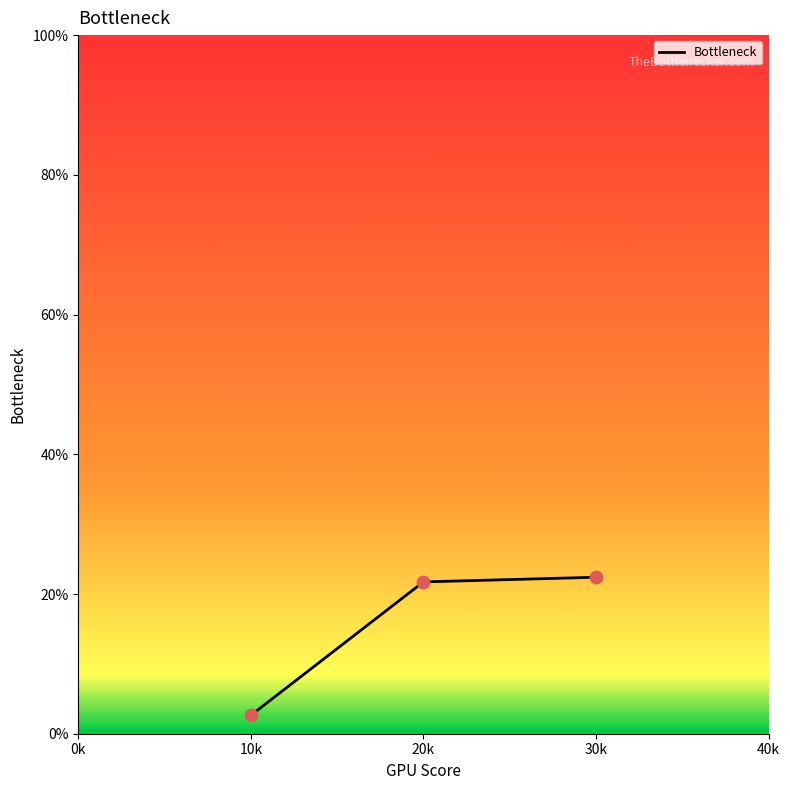

Between 10k and 20k, which is larger?

20k